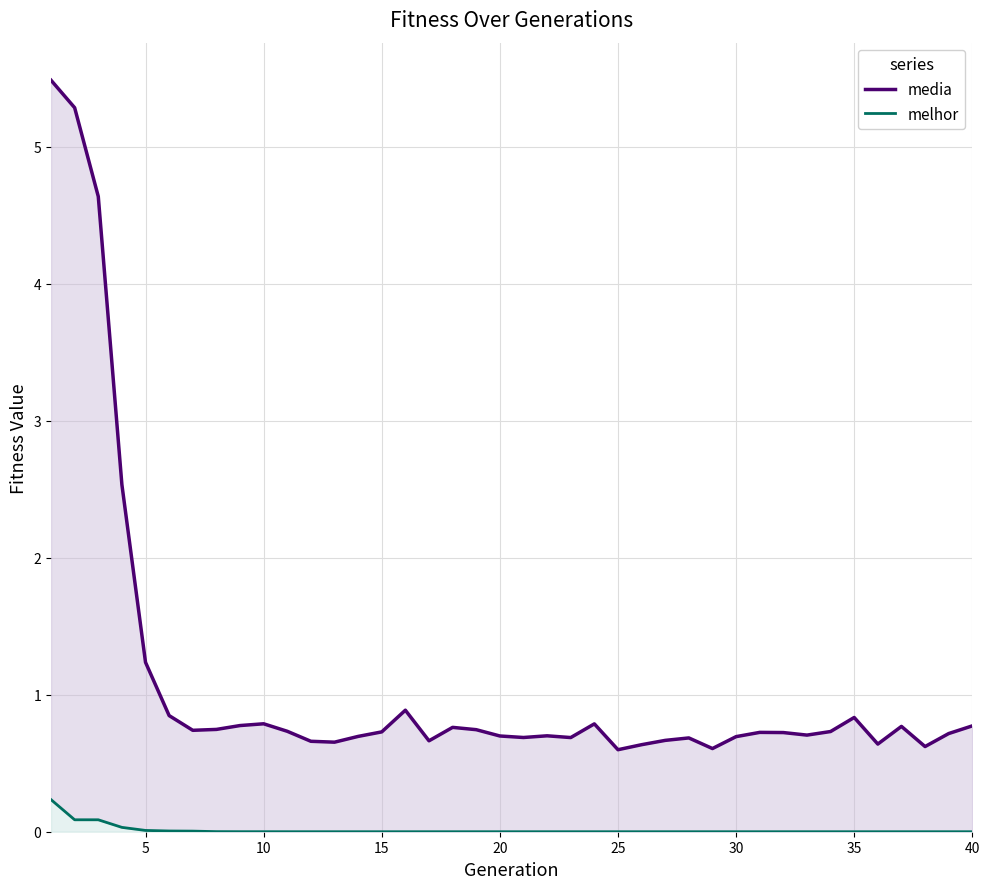

What are all the series names shown in the legend?

media, melhor